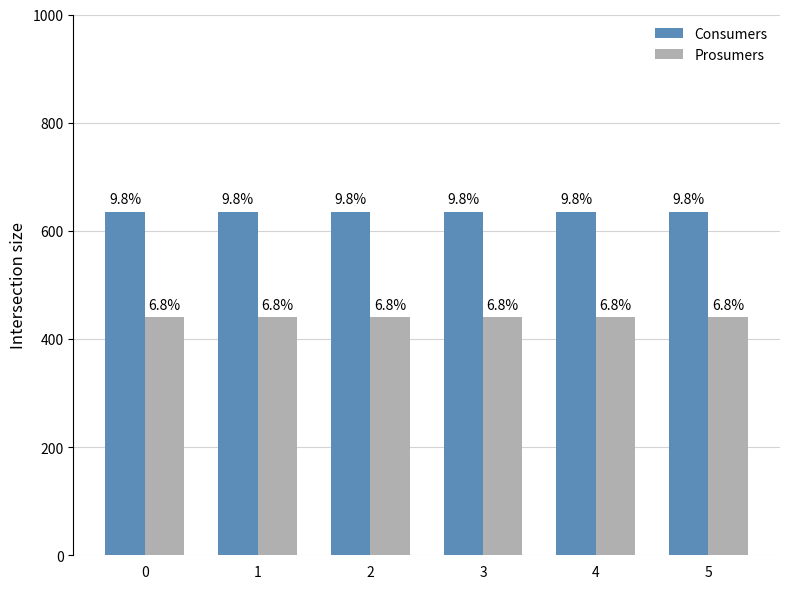

Is it true that Consumers equals 441 at 2?

False